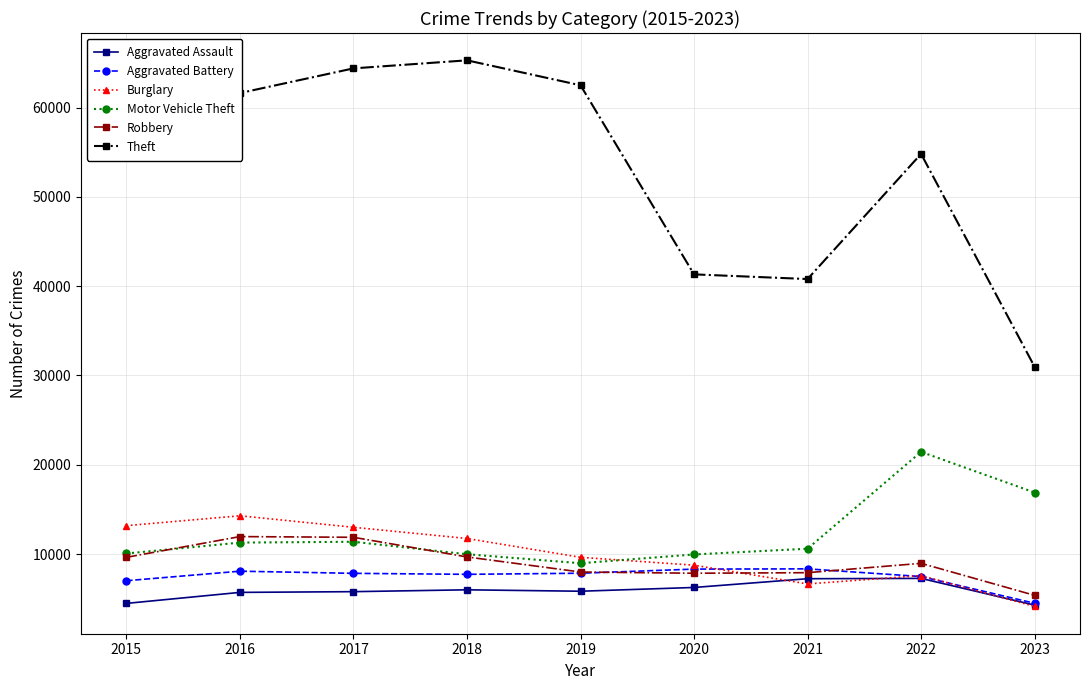

Does the chart display data point markers on the line(s)?

Yes